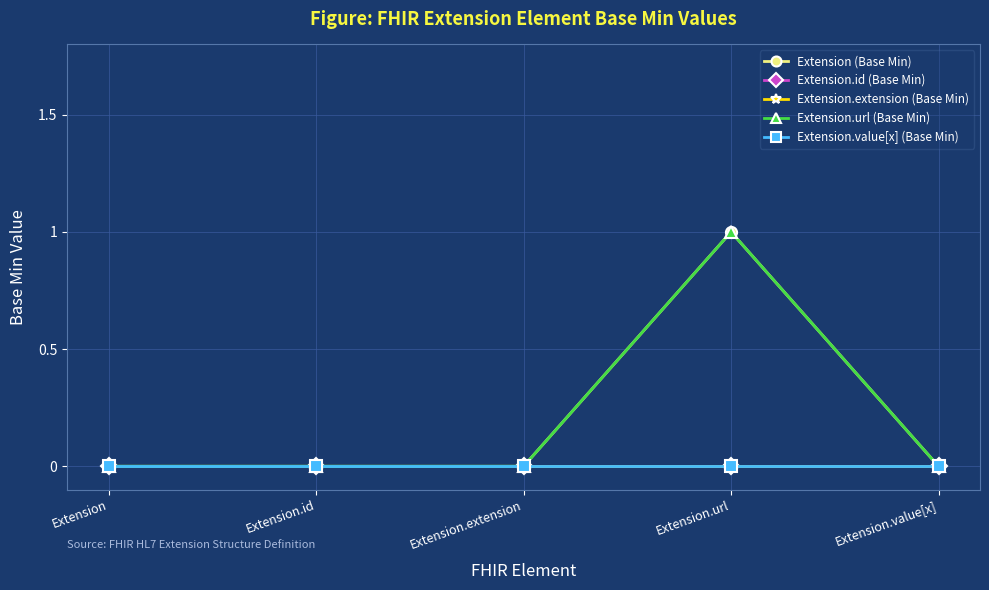

Does the chart have visible grid lines?

Yes